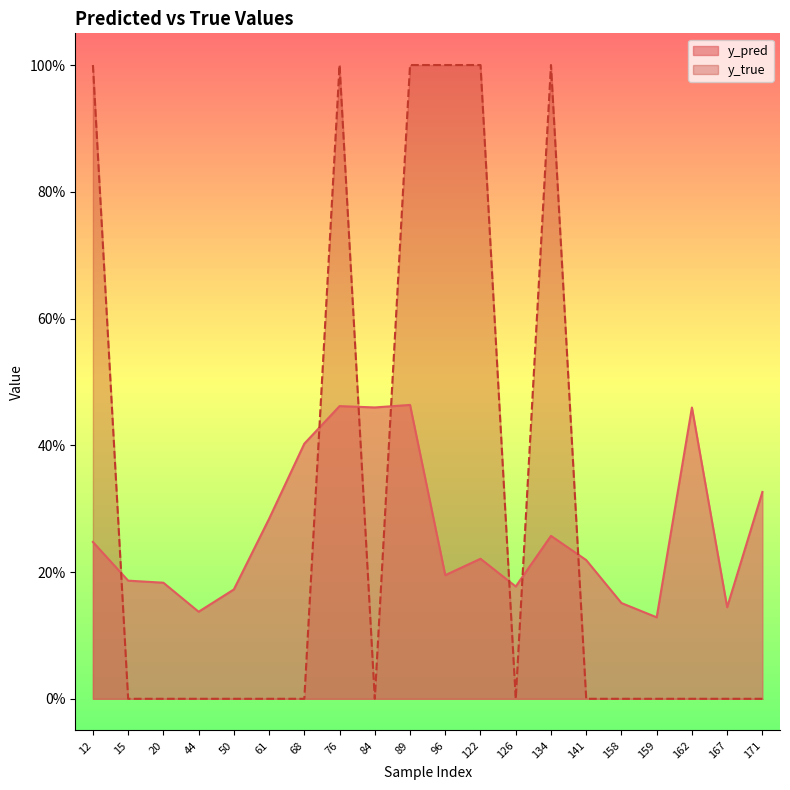

What is the value of the y_pred point at the 18th from the left?

0.5